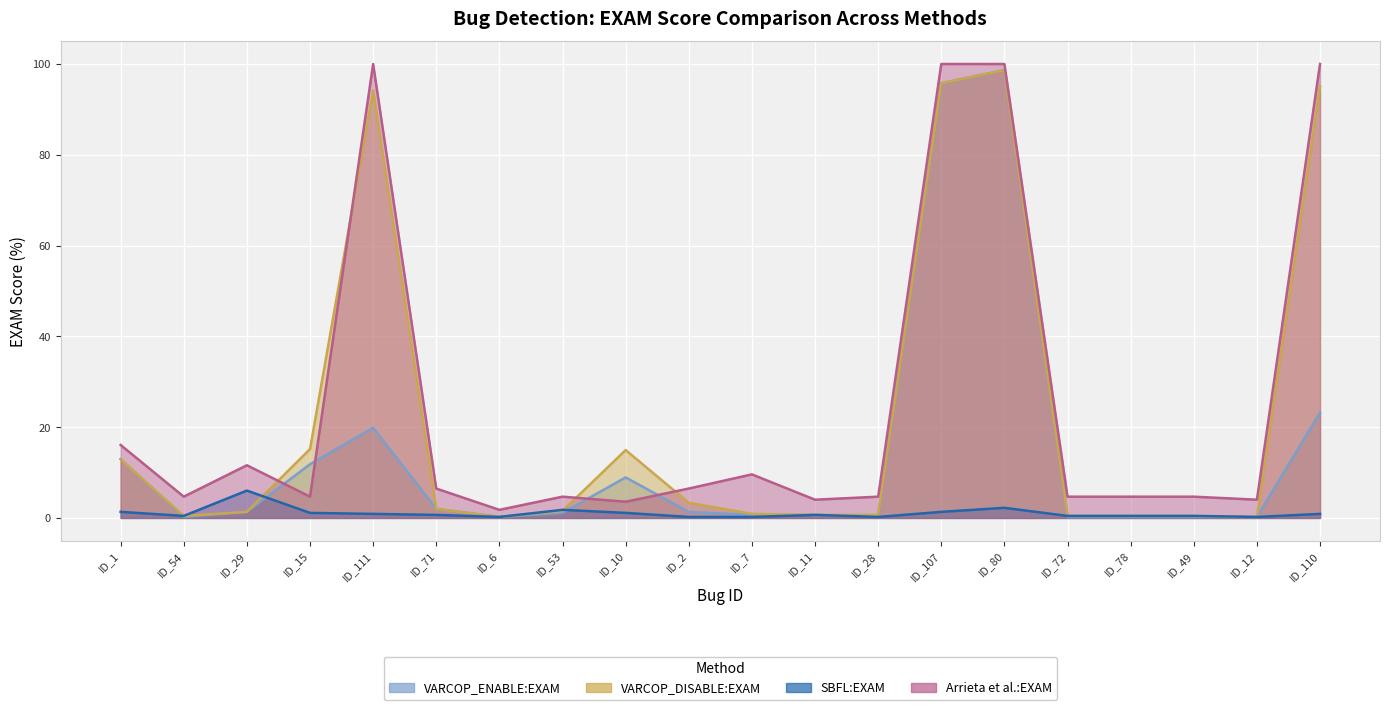

Where is the first local maximum for SBFL:EXAM?

ID_29